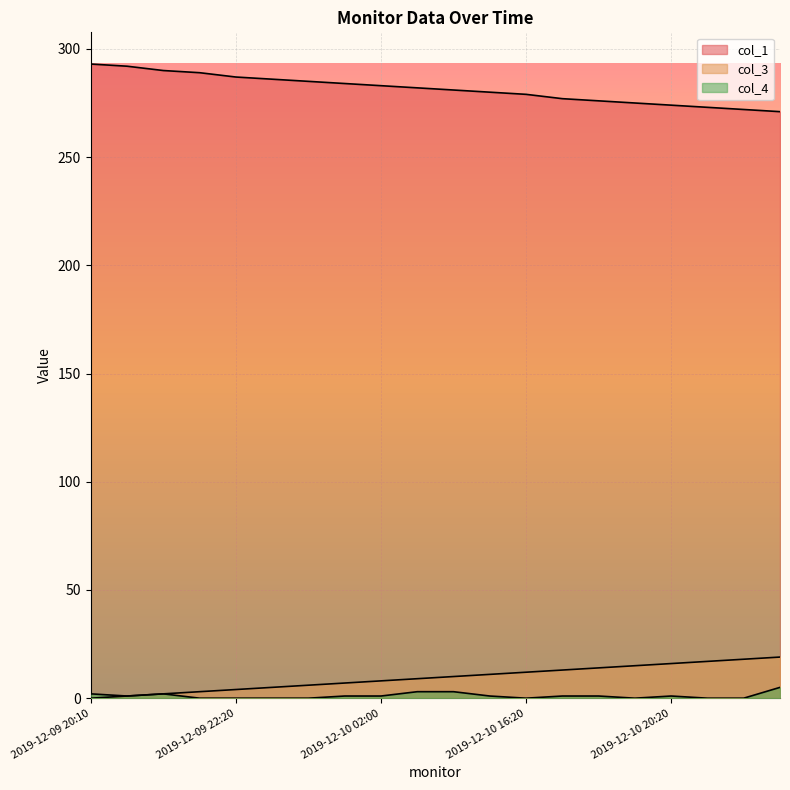

What is the spread (max minus min) of values at 2019-12-10 02:00?

282